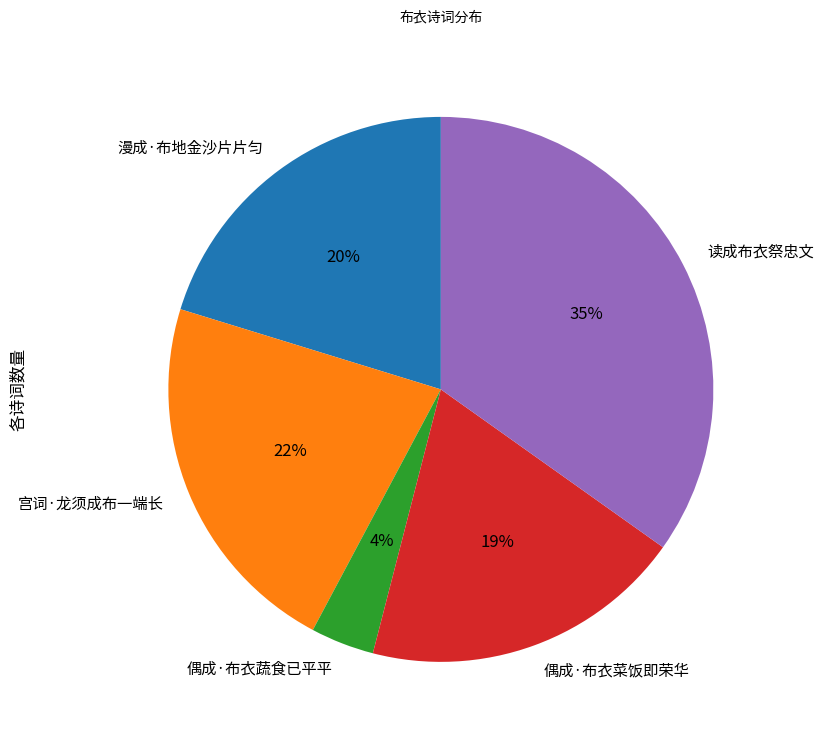

Does 漫成·布地金沙片片匀 account for over 50% of the chart?

No